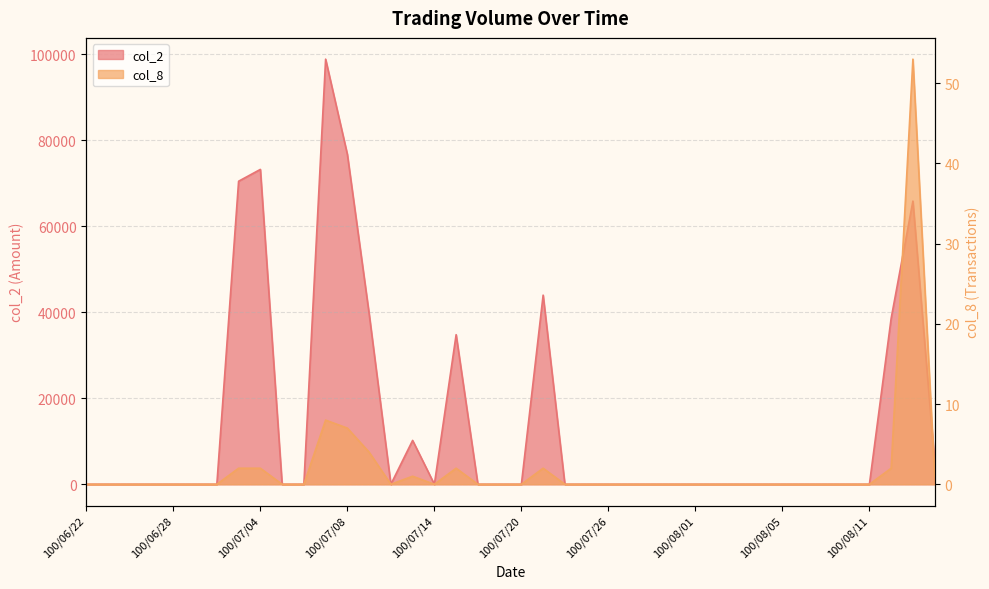

At which label is col_8 closest to 26?

100/07/07